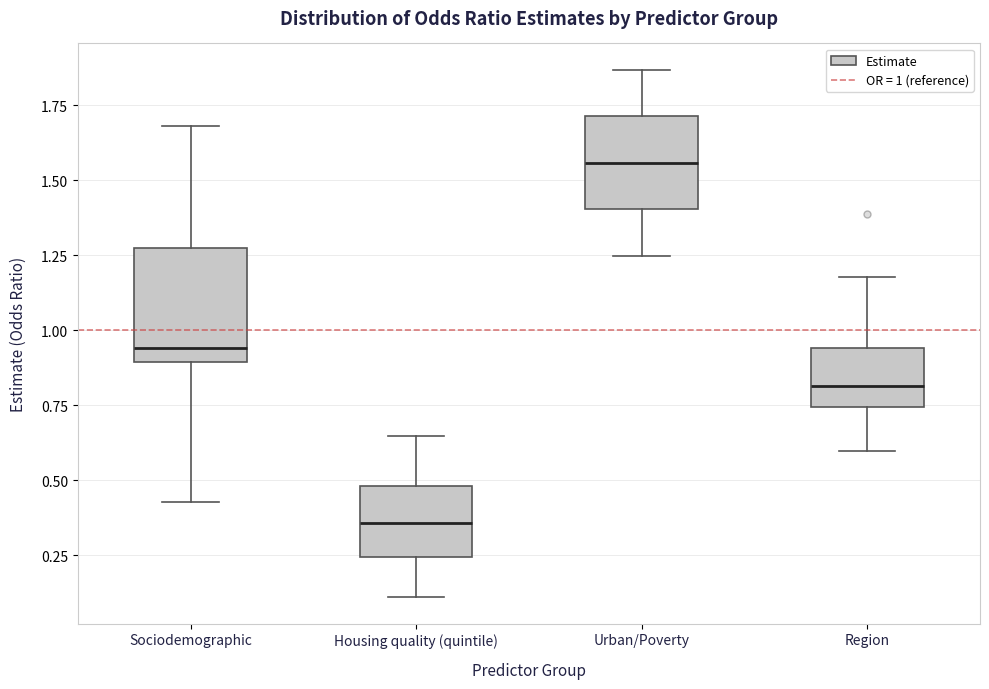

Which box is the tallest, from its lower edge to its upper edge?

Sociodemographic